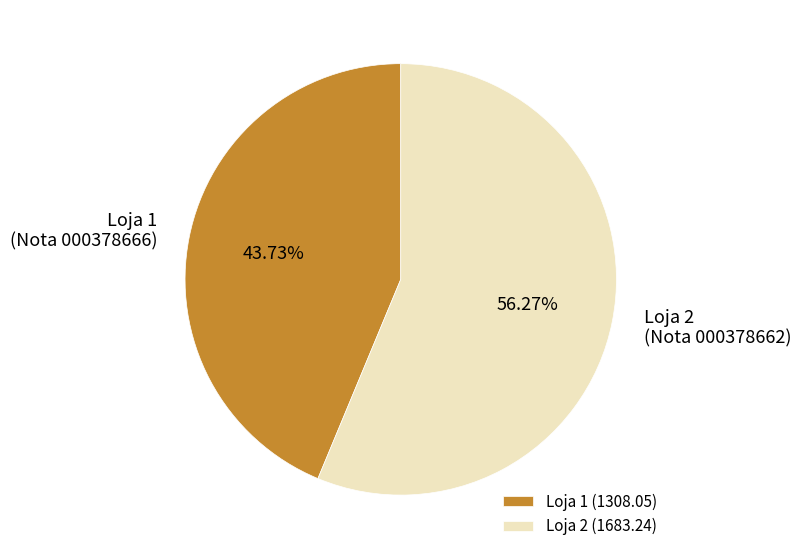

Is there any slice that represents more than half of the pie?

Yes